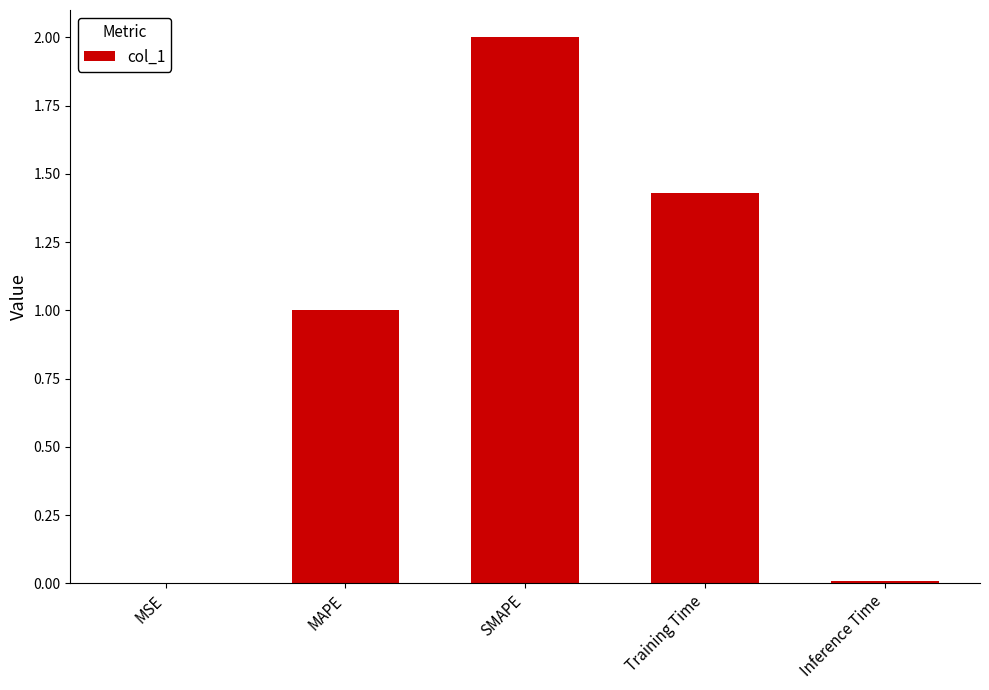

True or false: the data shows 0.8 at Training Time.

False